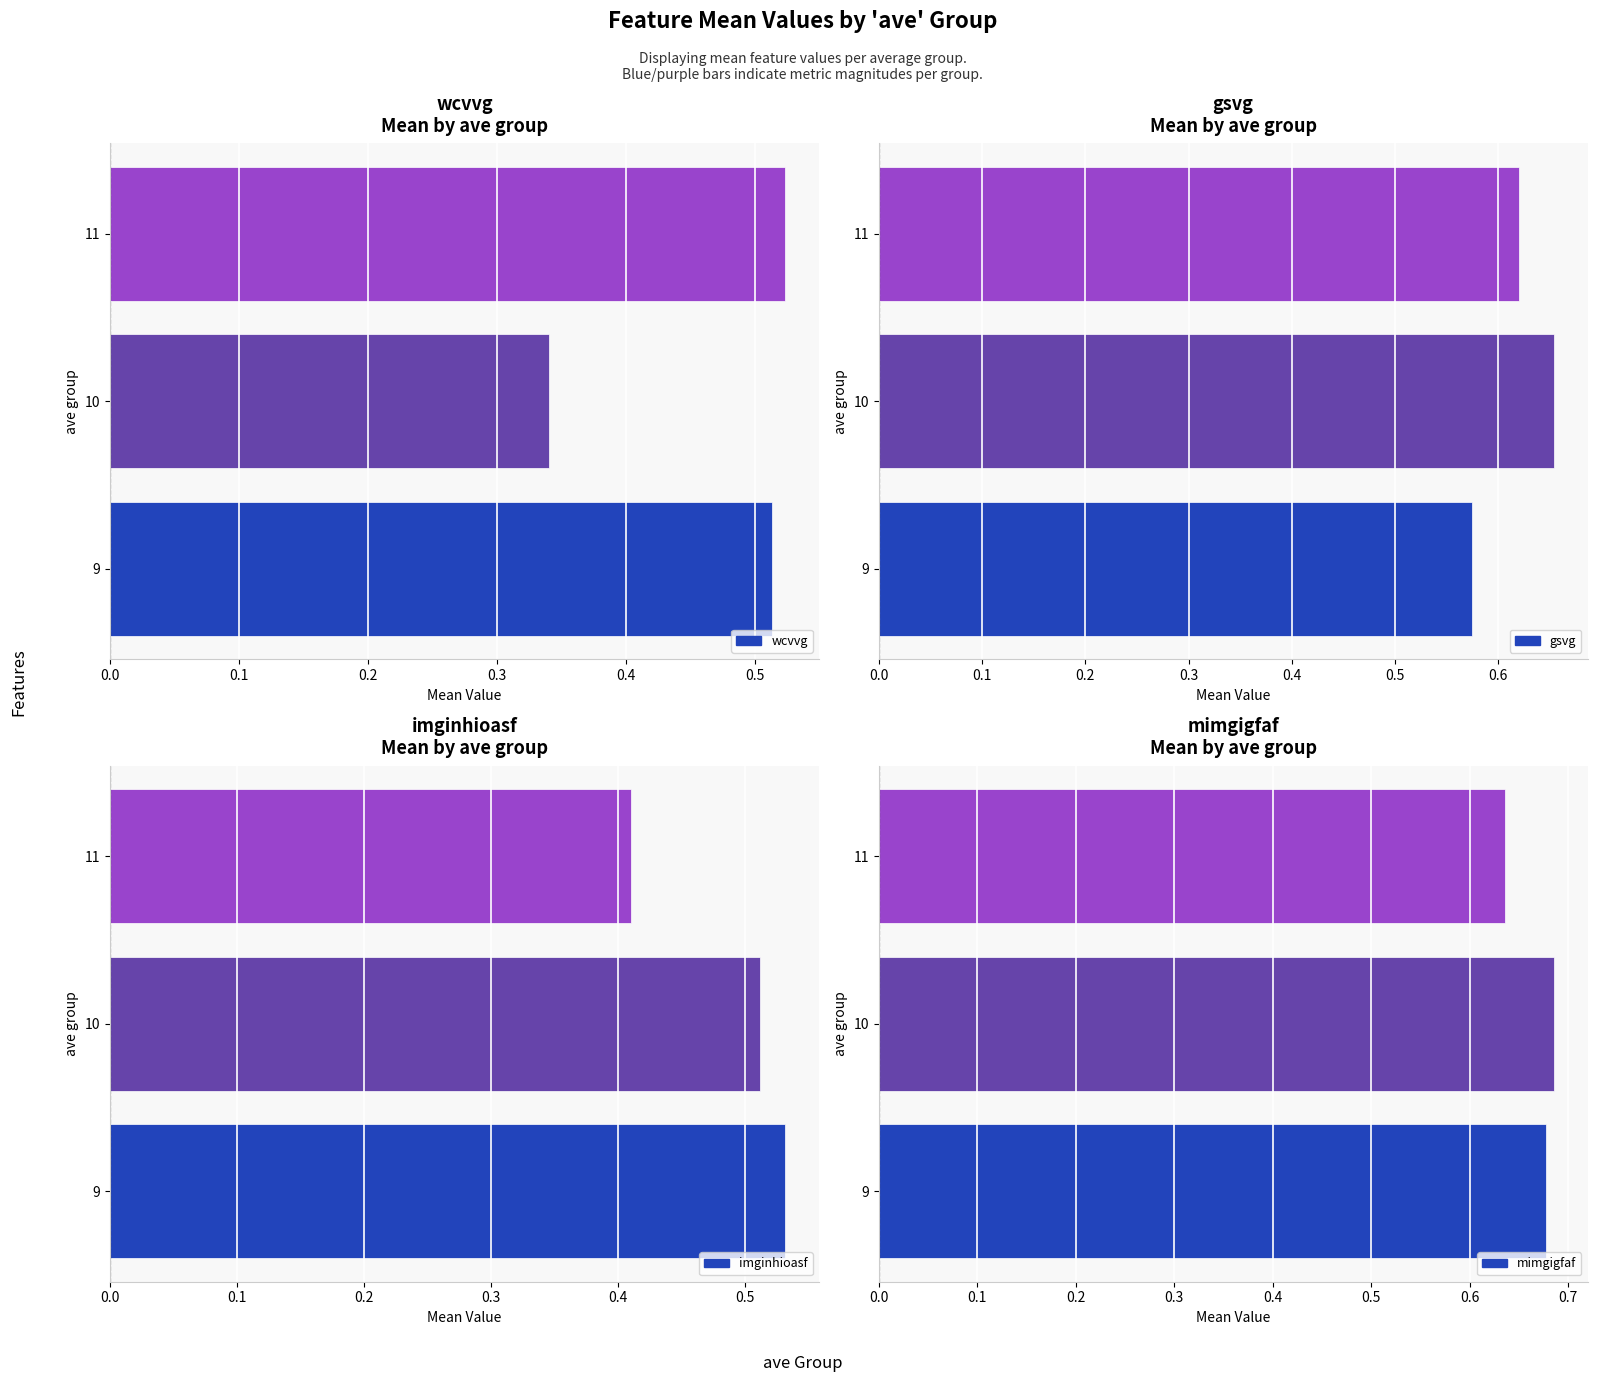

At how many categories does at least one series exceed 0?

3